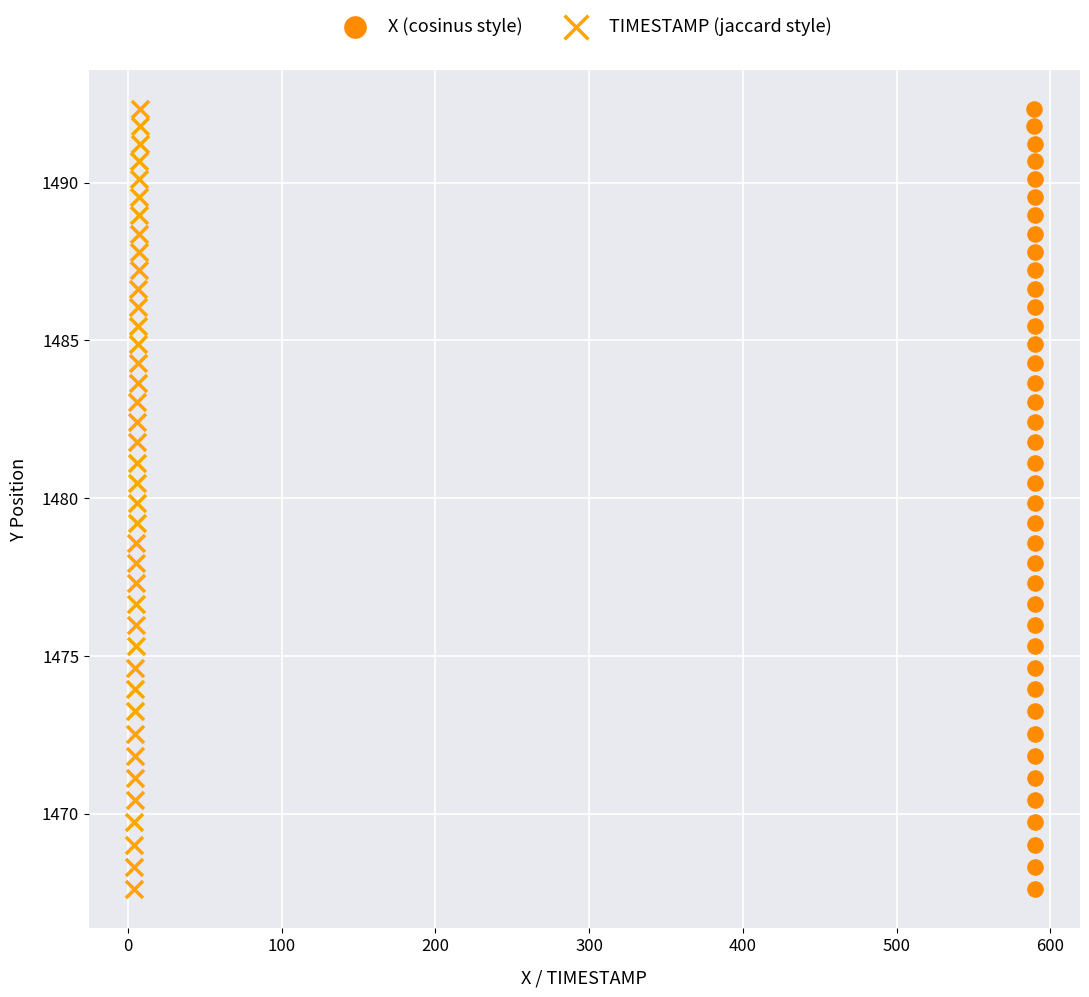

What are all the series names shown in the legend?

X (cosinus style), TIMESTAMP (jaccard style)